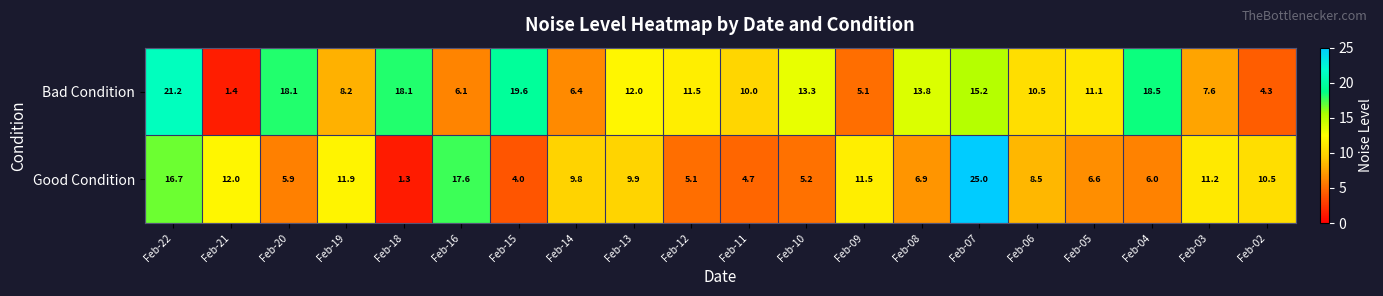

List the series in order of their overall mean, highest first.

Bad Condition, Good Condition